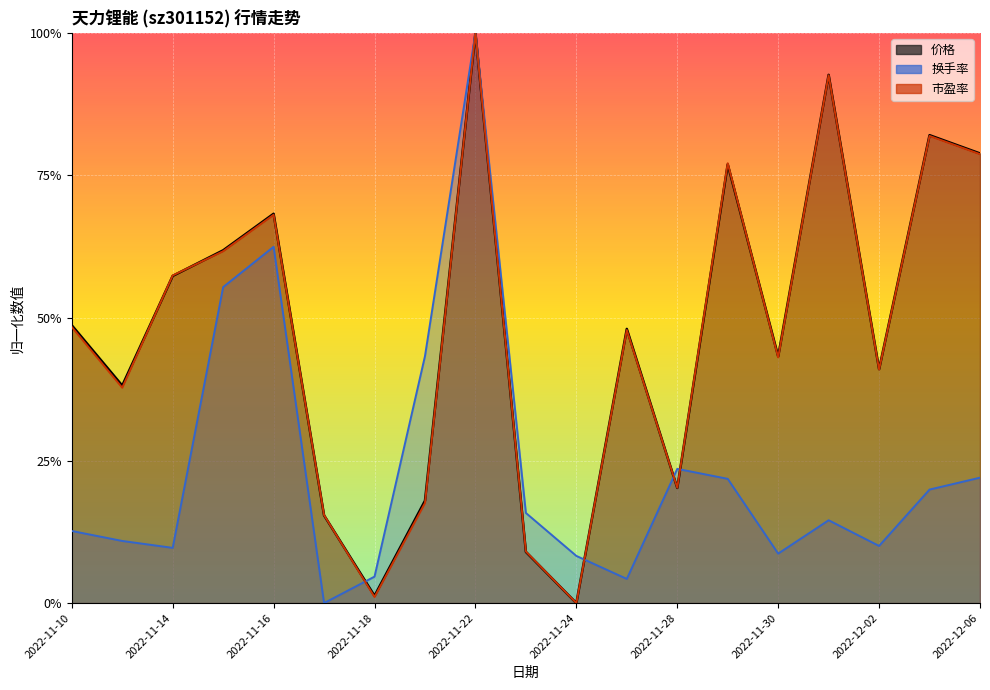

True or false: 价格 has more than 1 interior local peaks.

True